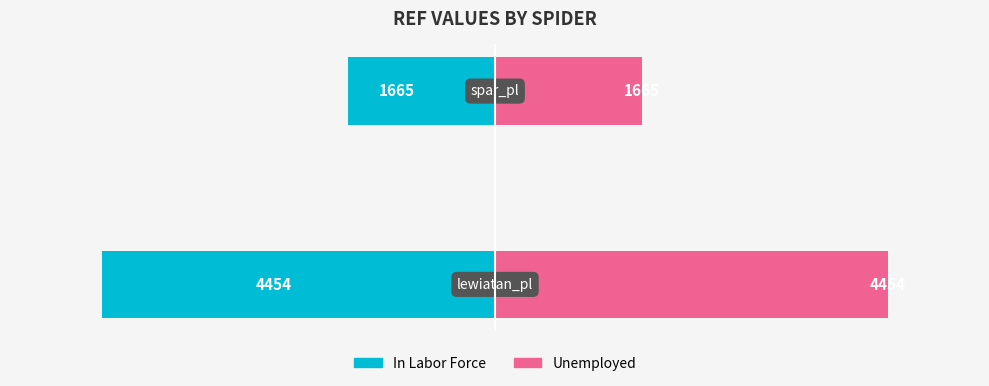

How many bars are there in total?

4